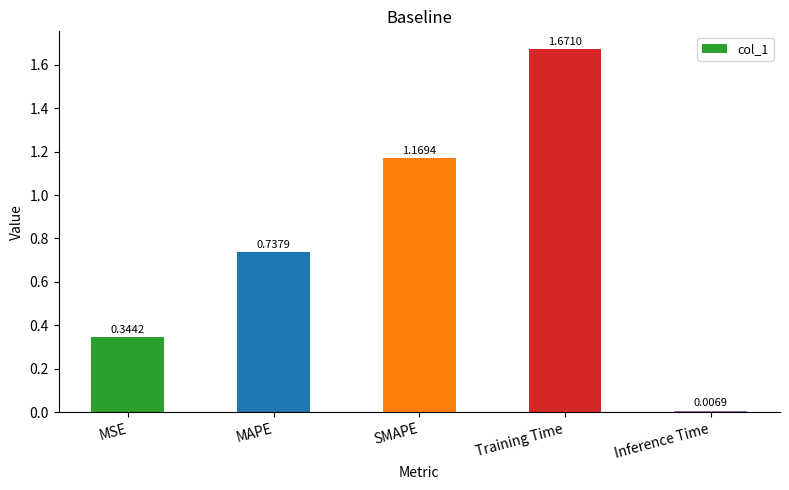

Rank the categories by value from highest to lowest.

Training Time, SMAPE, MAPE, MSE, Inference Time